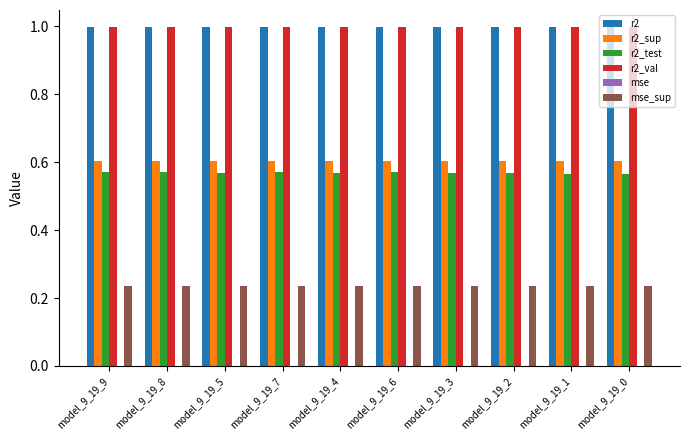

What is the maximum value shown in the chart?

1.0